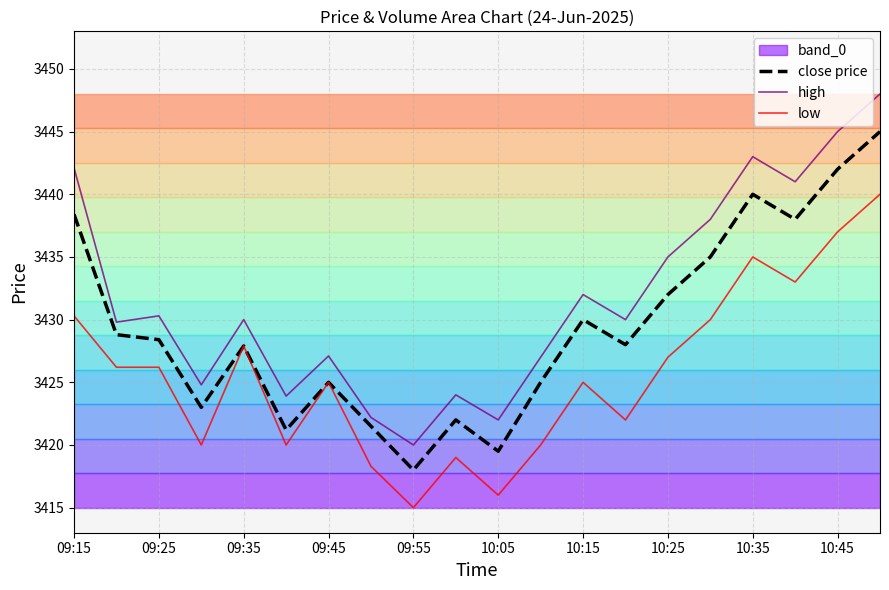

The low series shows 5621.5 at 09:15. True or false?

False